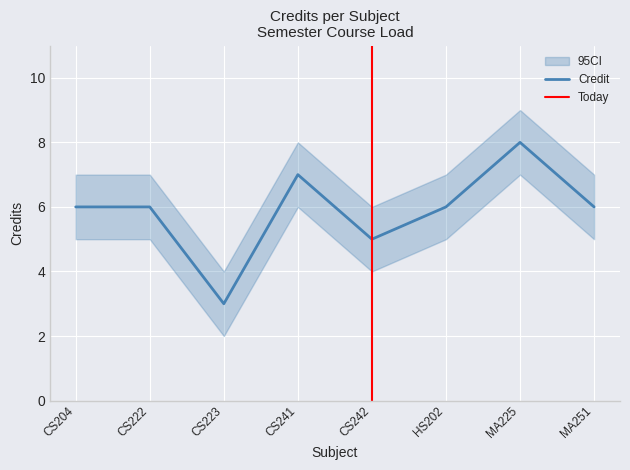

What position from the right is CS241?

5